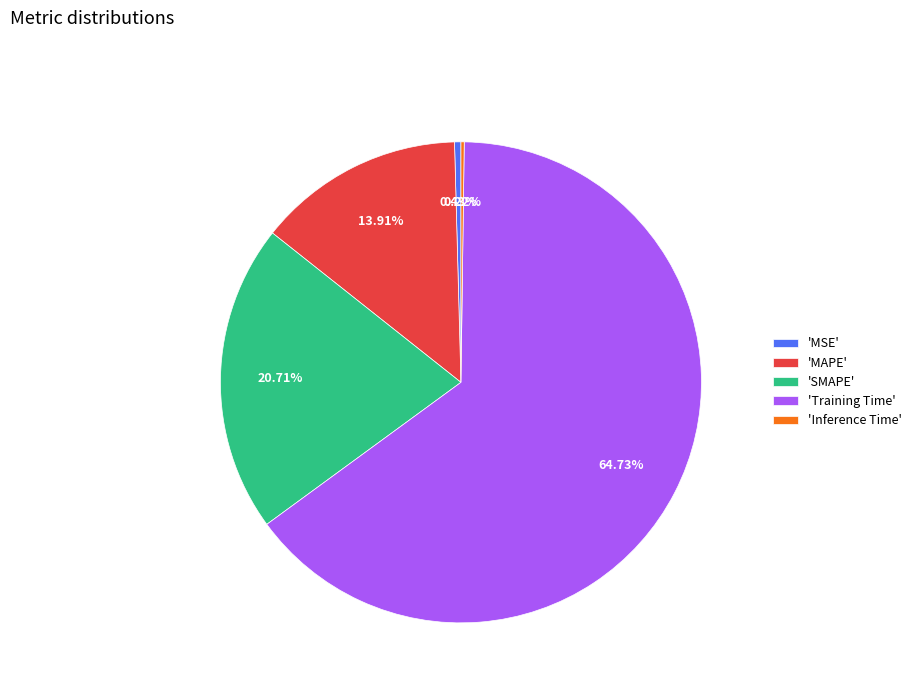

What is the largest slice in the pie chart?

'Training Time'